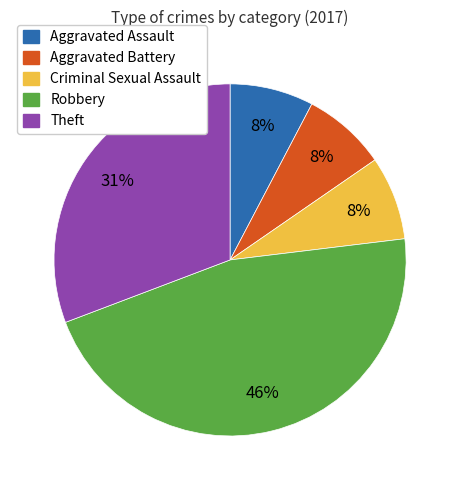

To the nearest percent, what percentage of the pie is Criminal Sexual Assault?

8%